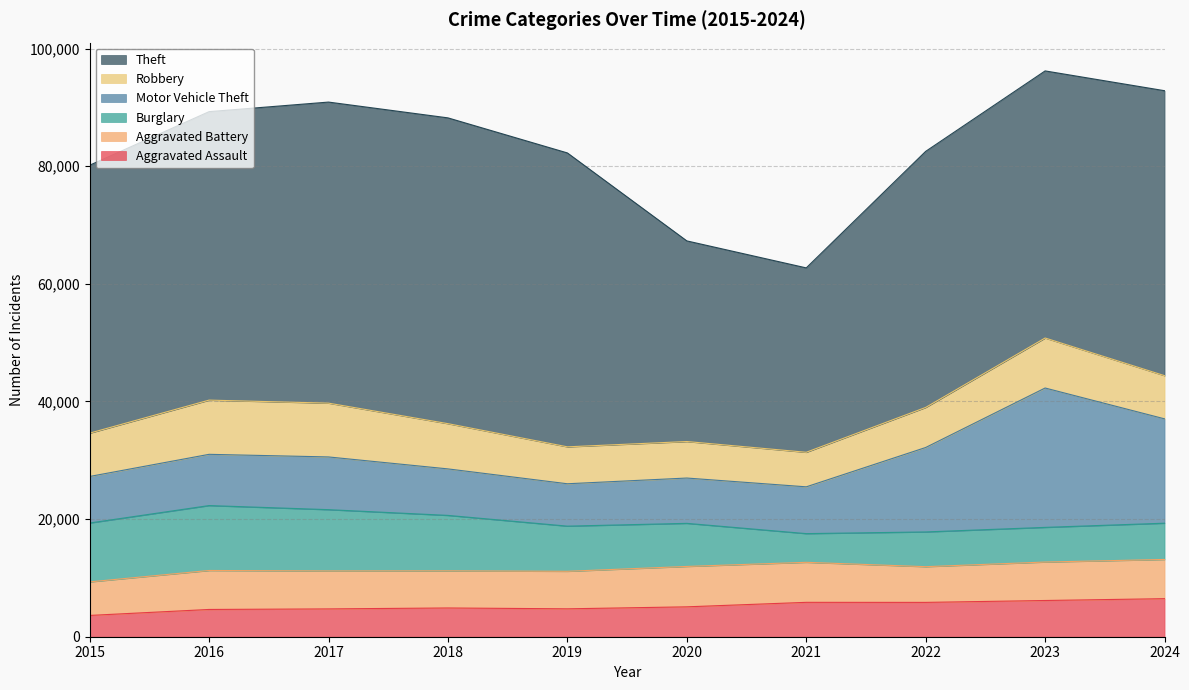

How many values in the Theft series exceed 48454?

4